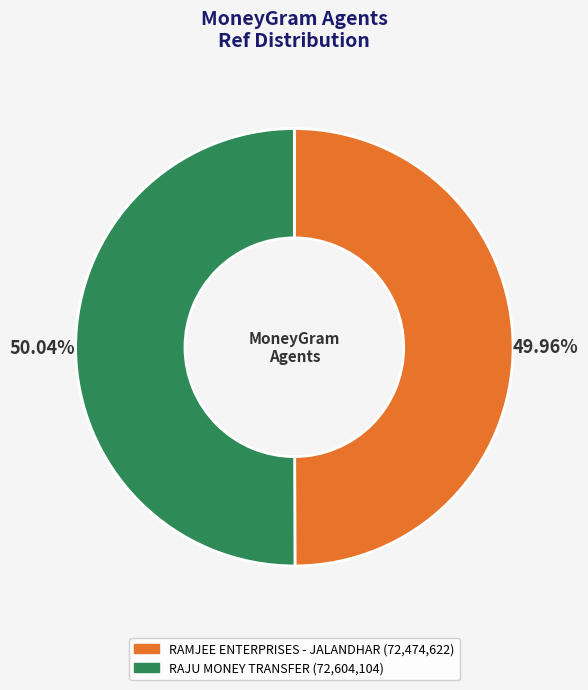

Is there any slice that represents more than half of the pie?

Yes